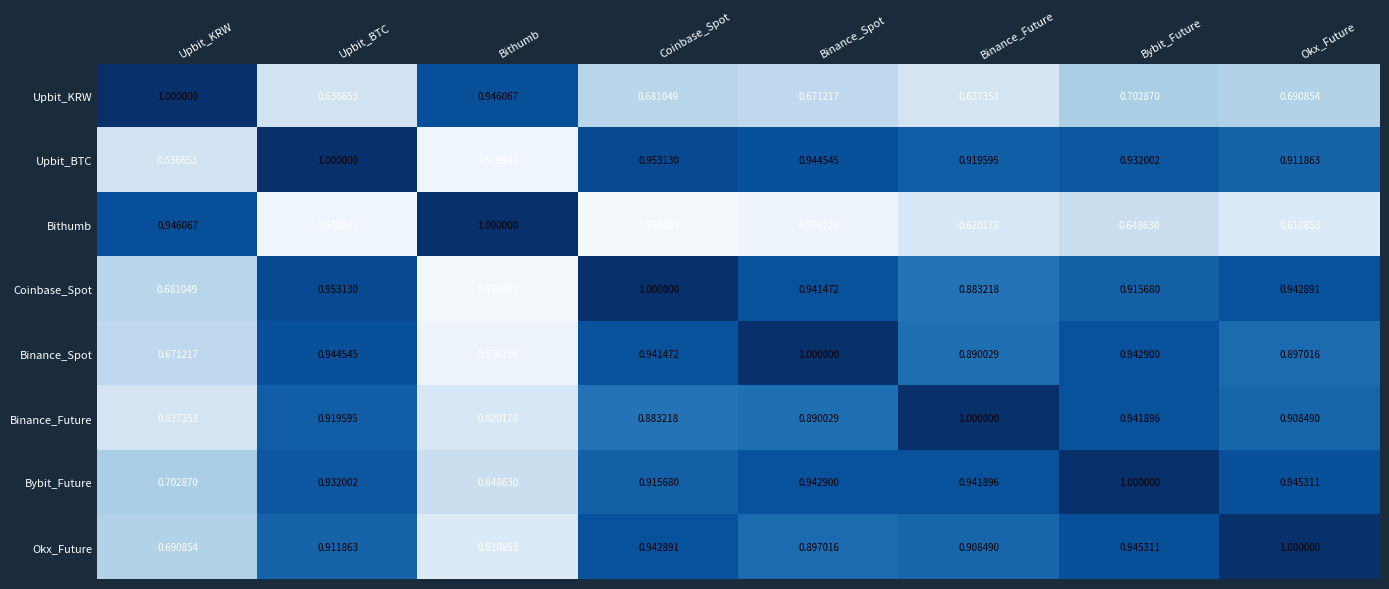

At which label does Bithumb reach its minimum?

Coinbase_Spot